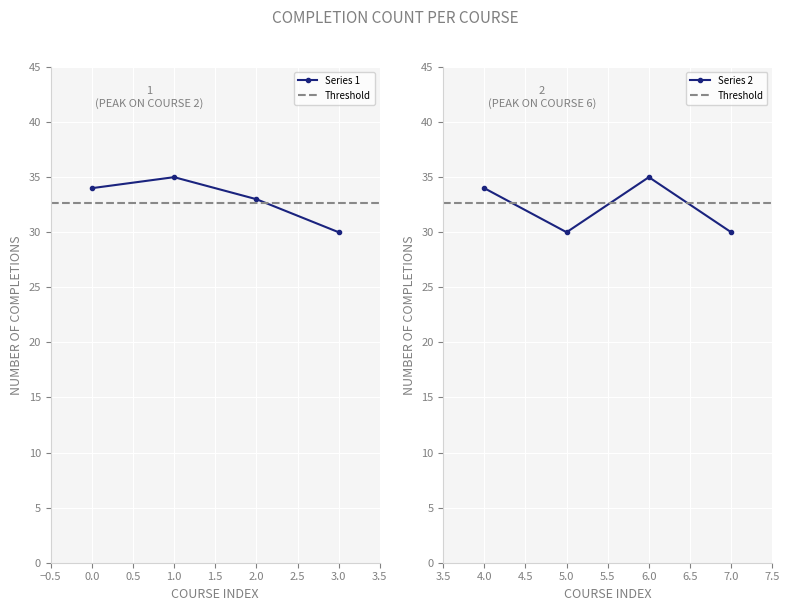

True or false: the data has more than 2 interior local peaks.

False